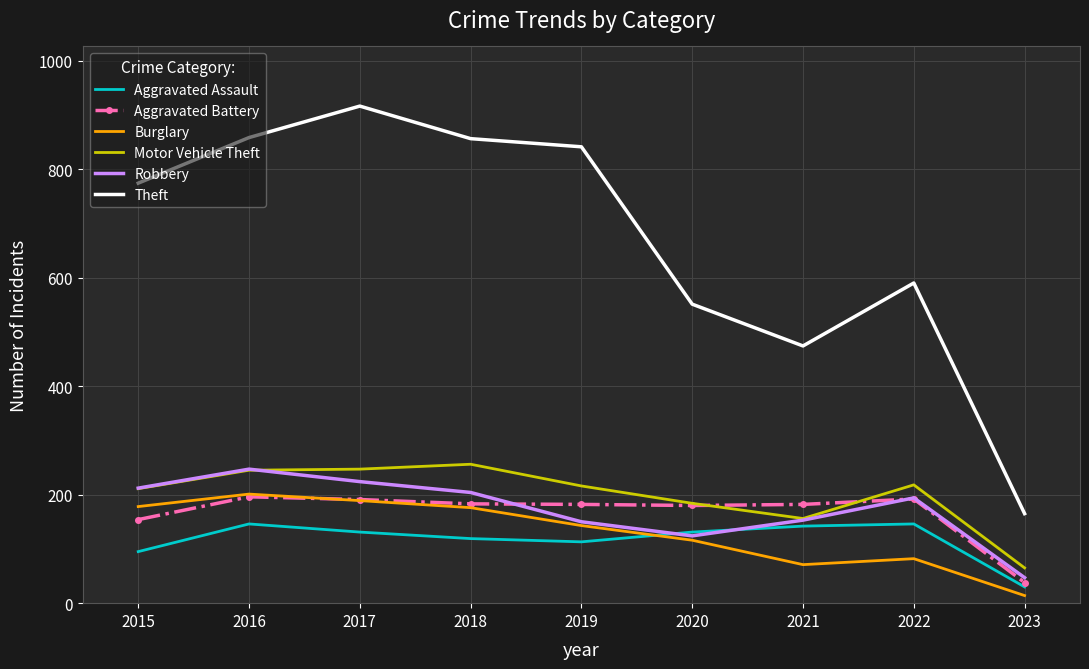

Is it true that Burglary equals 178 at 2015?

True